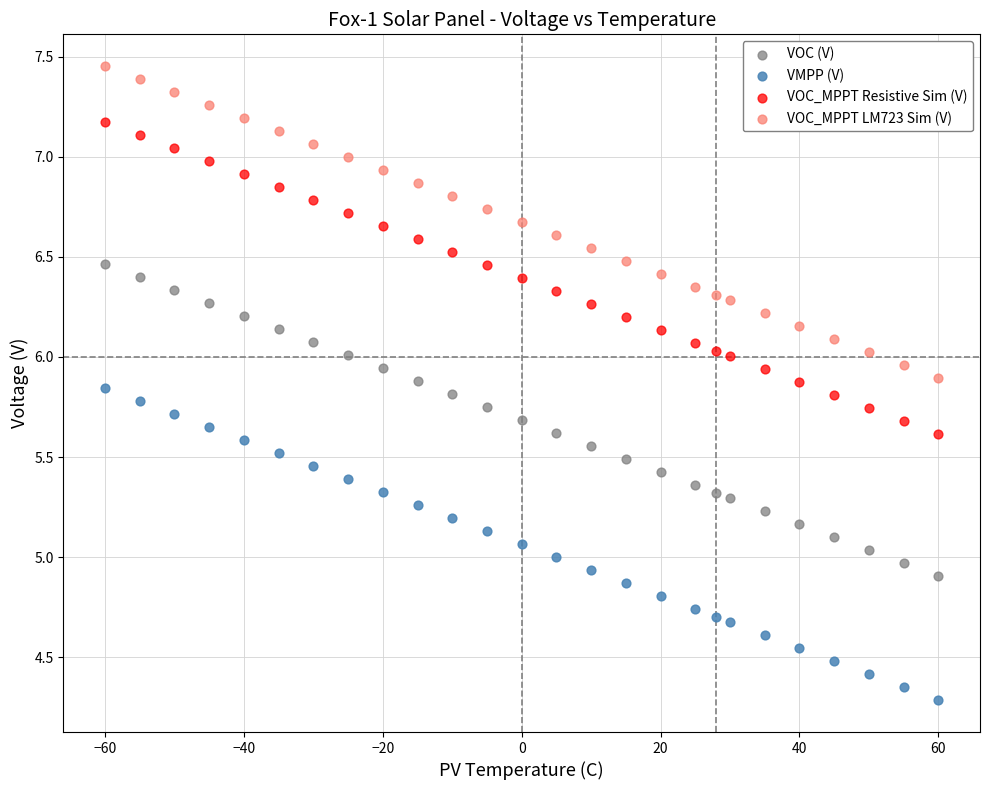

Which series reaches the maximum Y coordinate?

VOC_MPPT LM723 Sim (V)